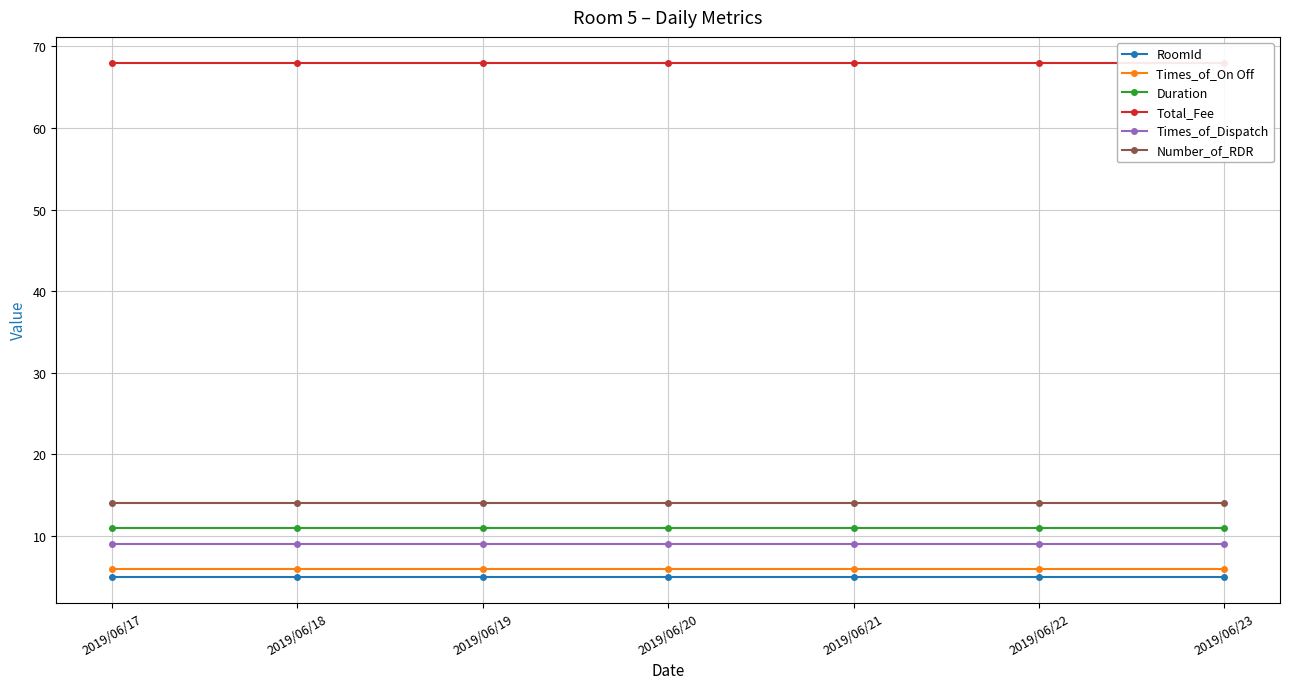

At 2019/06/23, list the series in order from largest to smallest.

Total_Fee, Number_of_RDR, Duration, Times_of_Dispatch, Times_of_On Off, RoomId